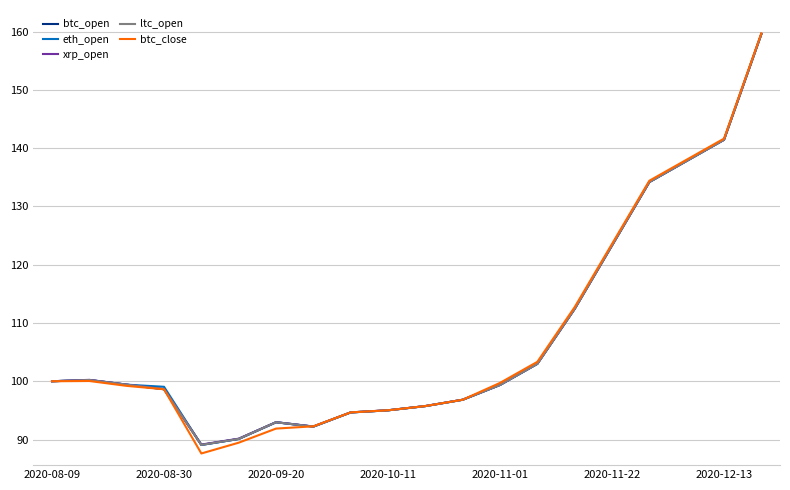

Which series has the largest total across all categories?

eth_open